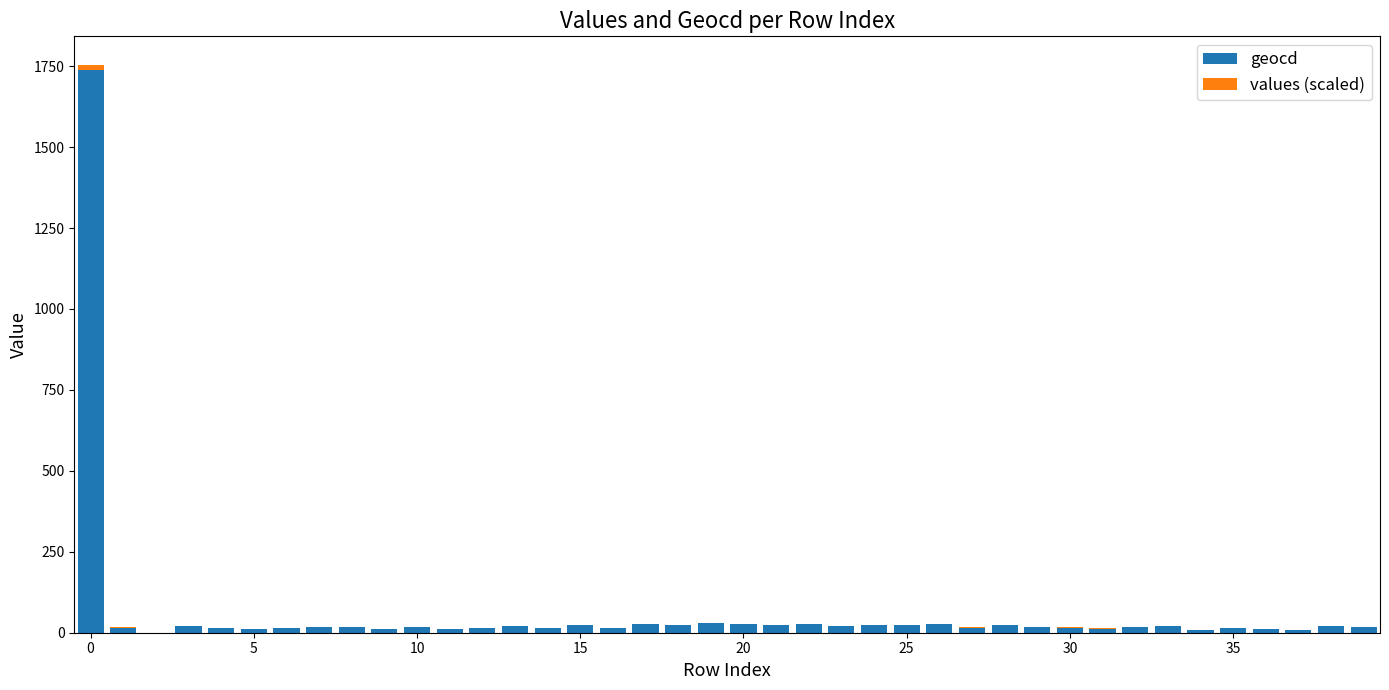

What is the sum of all geocd values?

2449.0